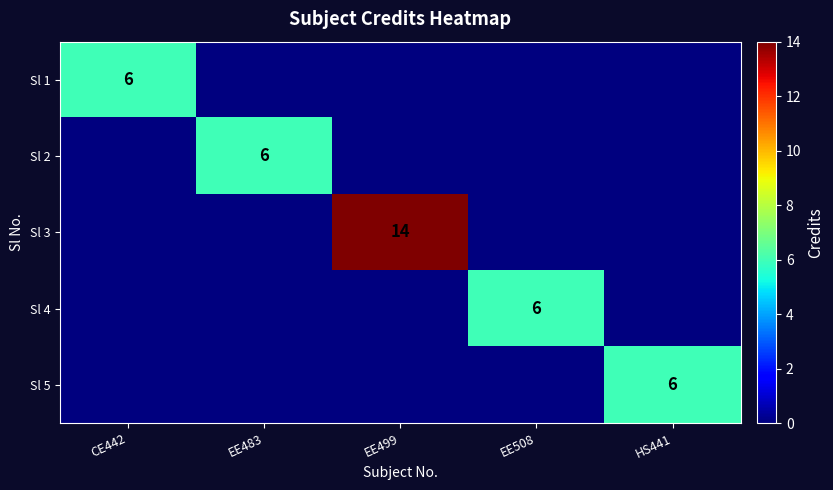

Rank the series by their maximum value, from highest to lowest.

Sl 3, Sl 1, Sl 2, Sl 4, Sl 5